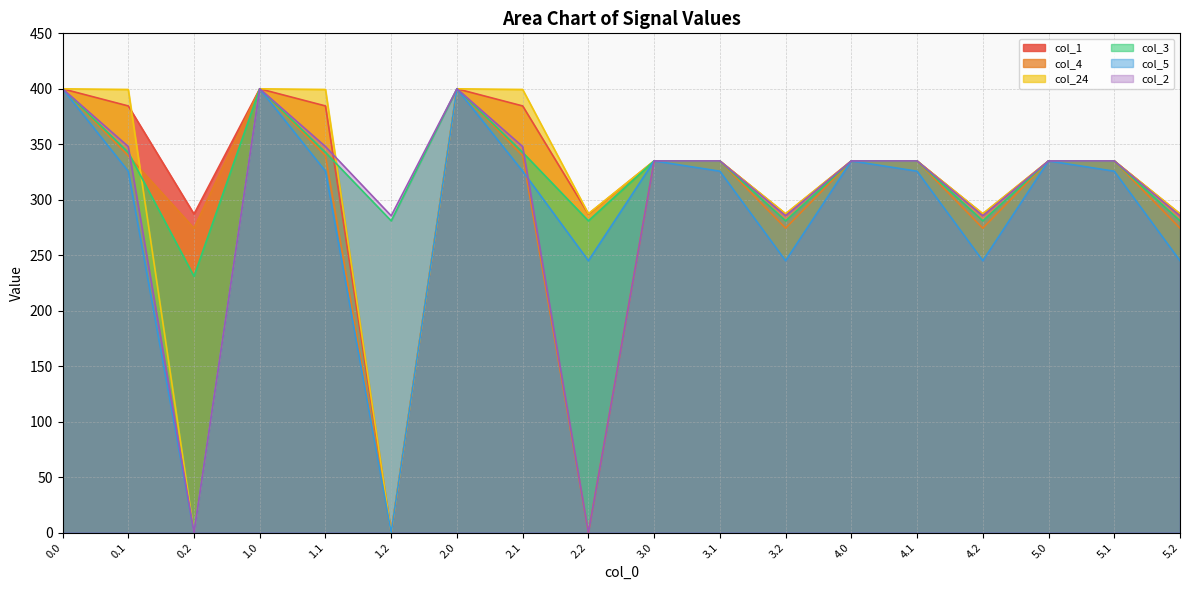

The col_5 series shows 458.0 at 4.1. True or false?

False